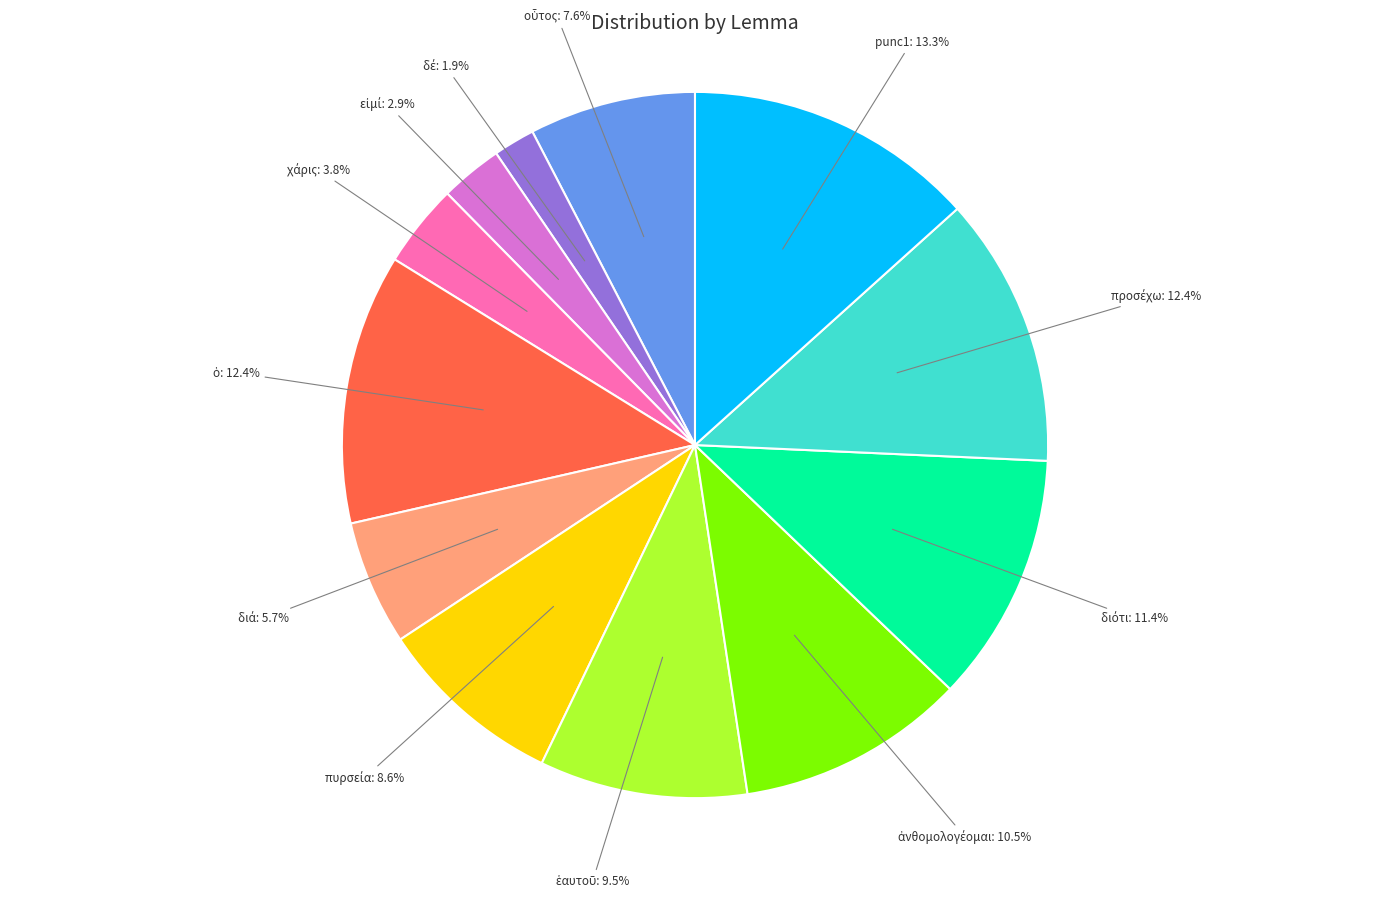

Which category has the biggest portion of the pie?

punc1